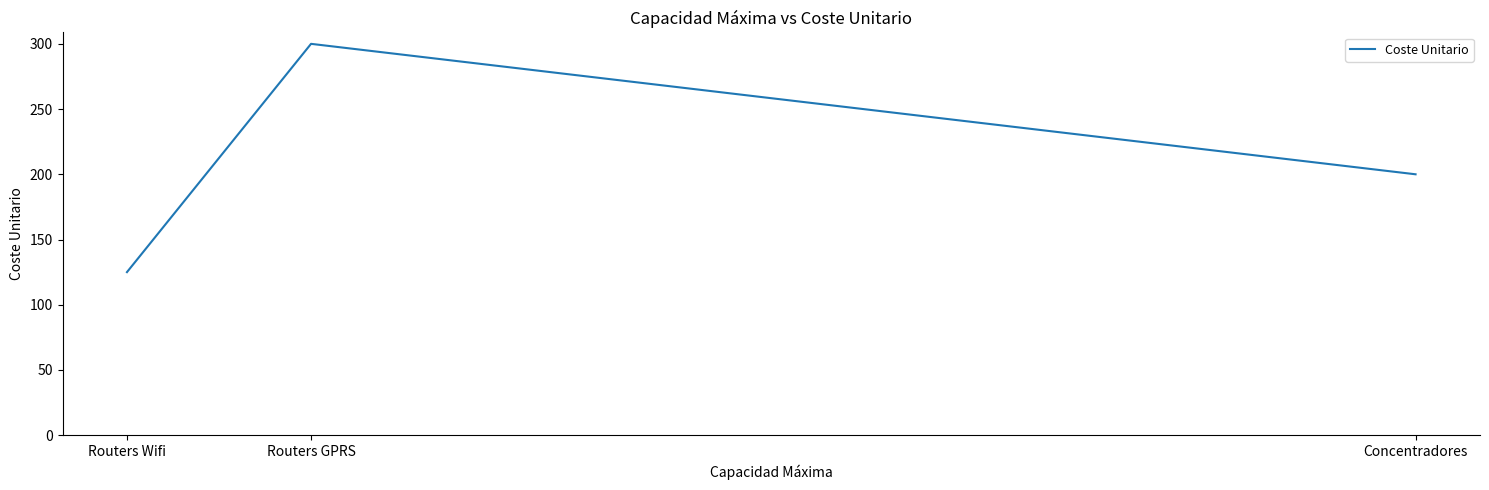

List the labels in order of value, smallest first.

Routers Wifi, Concentradores, Routers GPRS